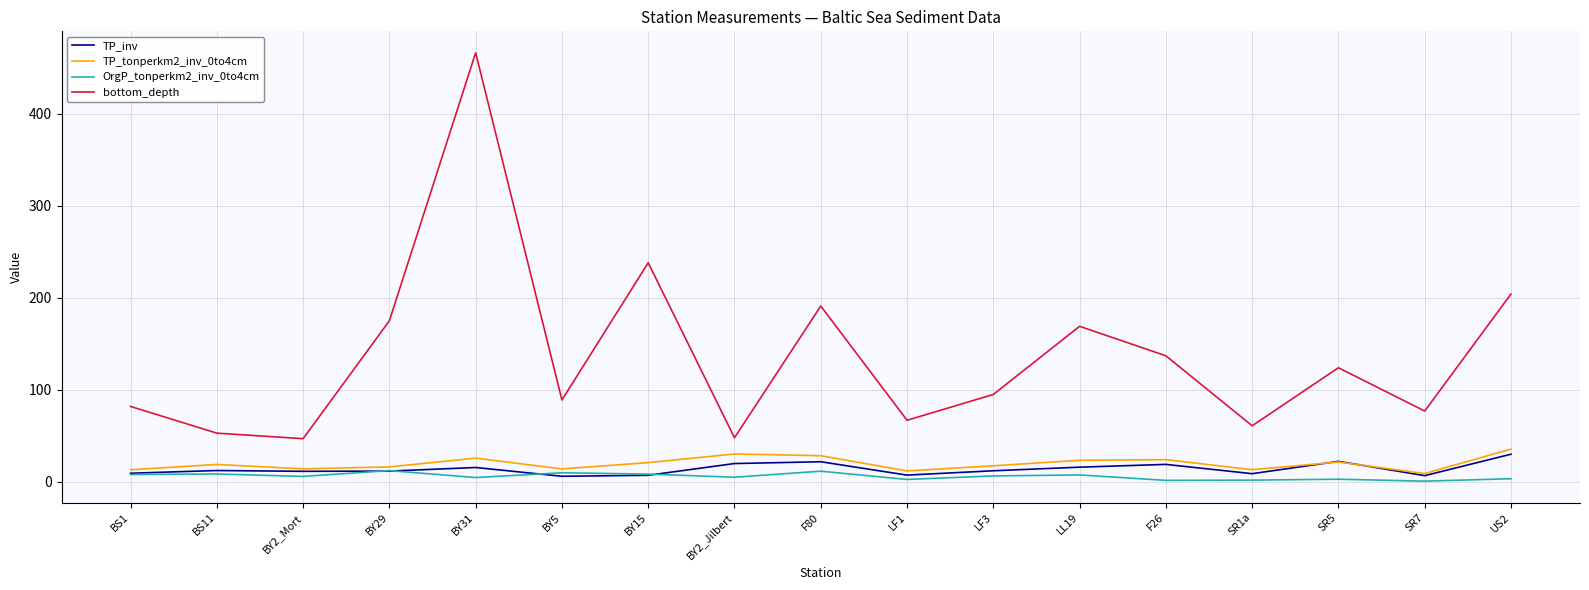

True or false: bottom_depth has a value of 92.8 at LL19.

False